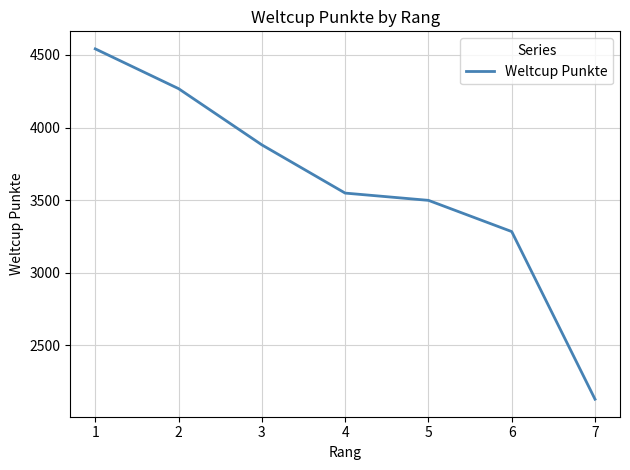

At which category does the chart reach its peak across all series?

1